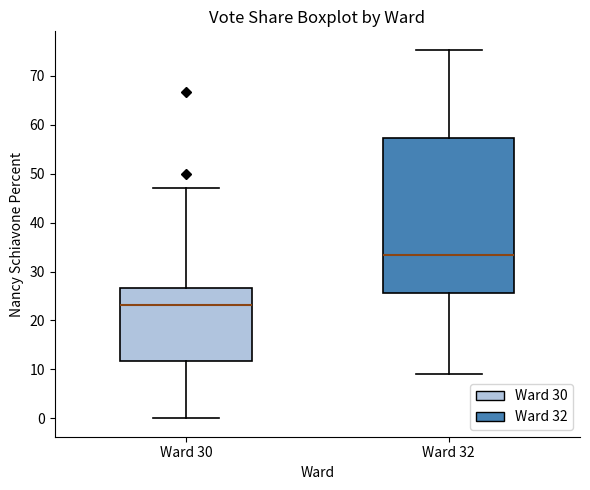

Where is the lower edge of the box for Ward 32 on the y-axis? The values are not printed on the chart, so give them approximately, as read against the axis.

26